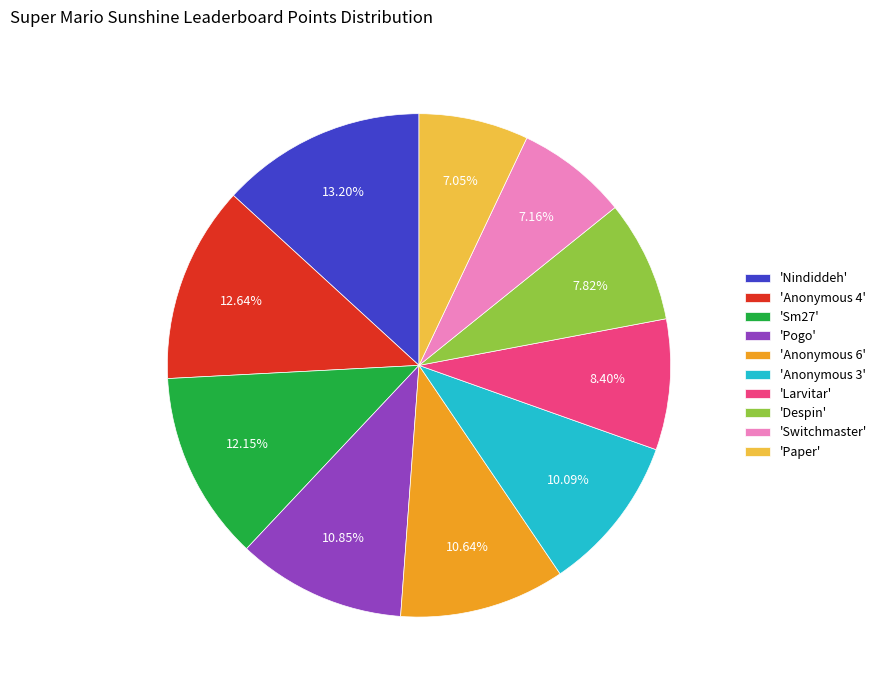

Which category has the biggest portion of the pie?

'Nindiddeh'